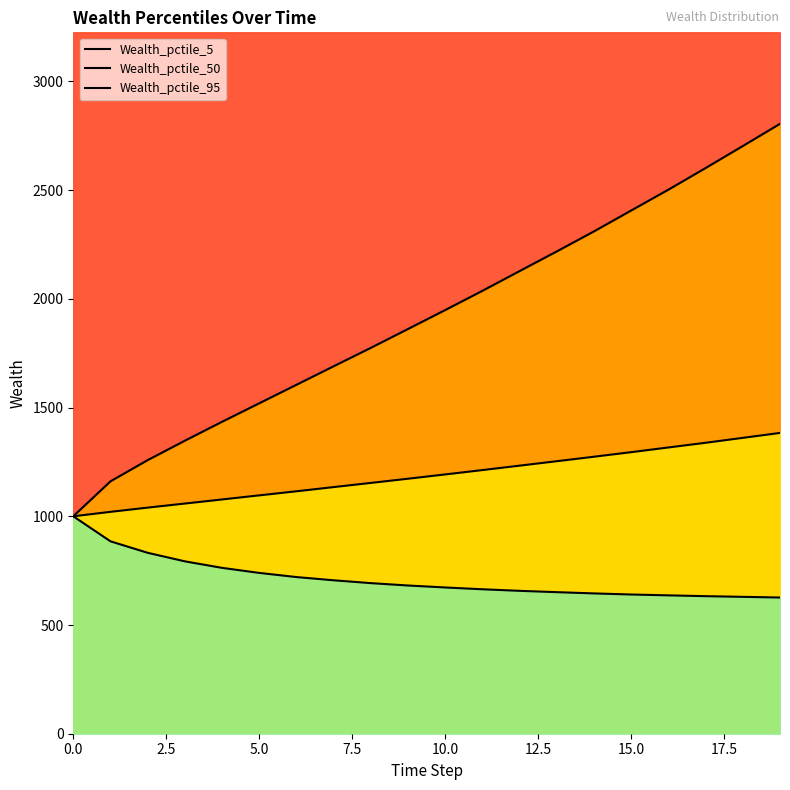

What position from the right is 2.5?

19